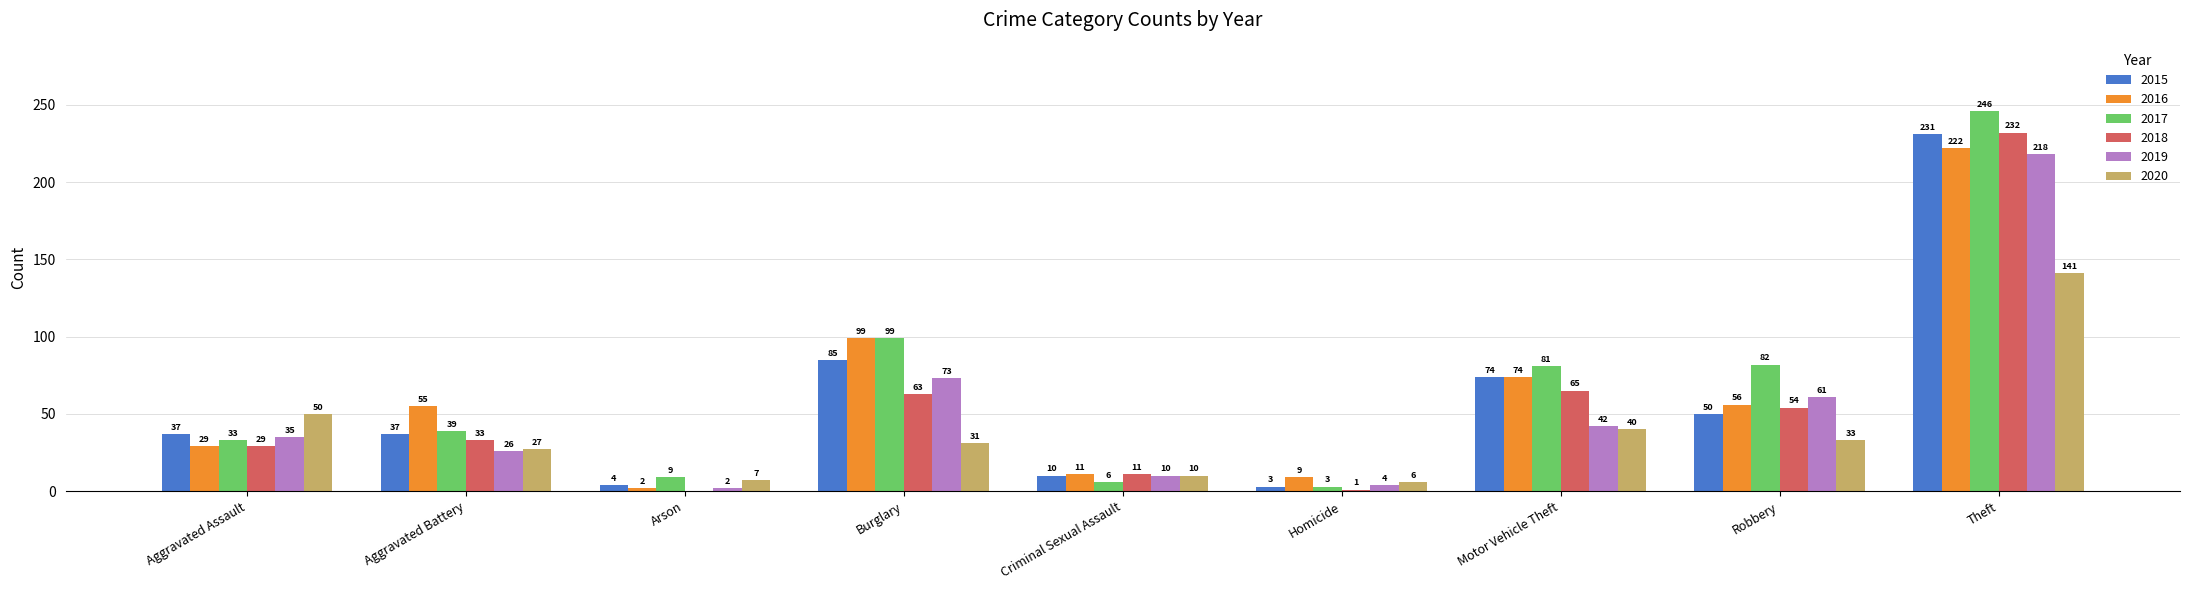

What is the approximate value of 2015 at Burglary, to the nearest 5?

85